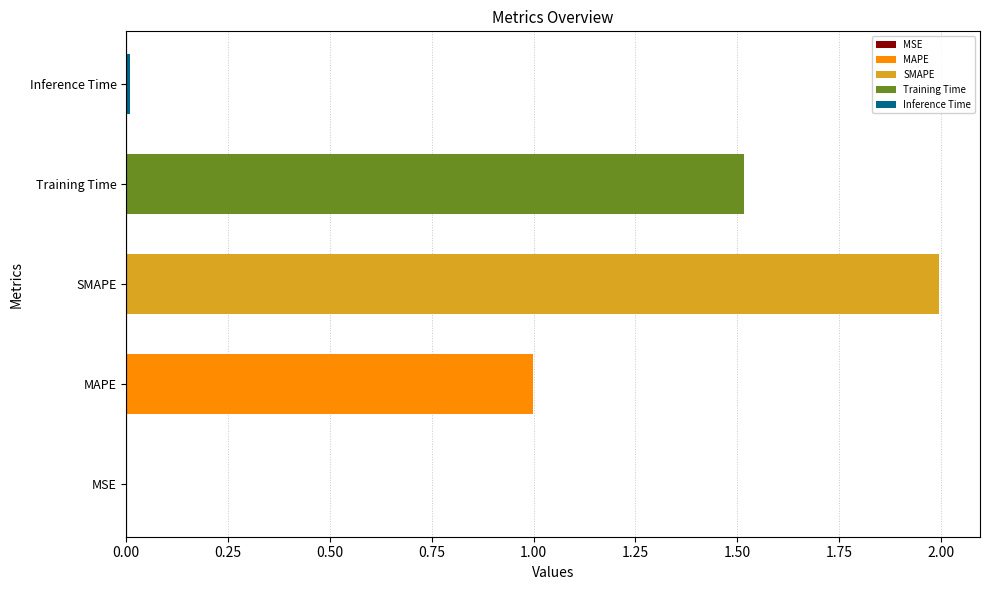

The value at Inference Time is 0.0. True or false?

True